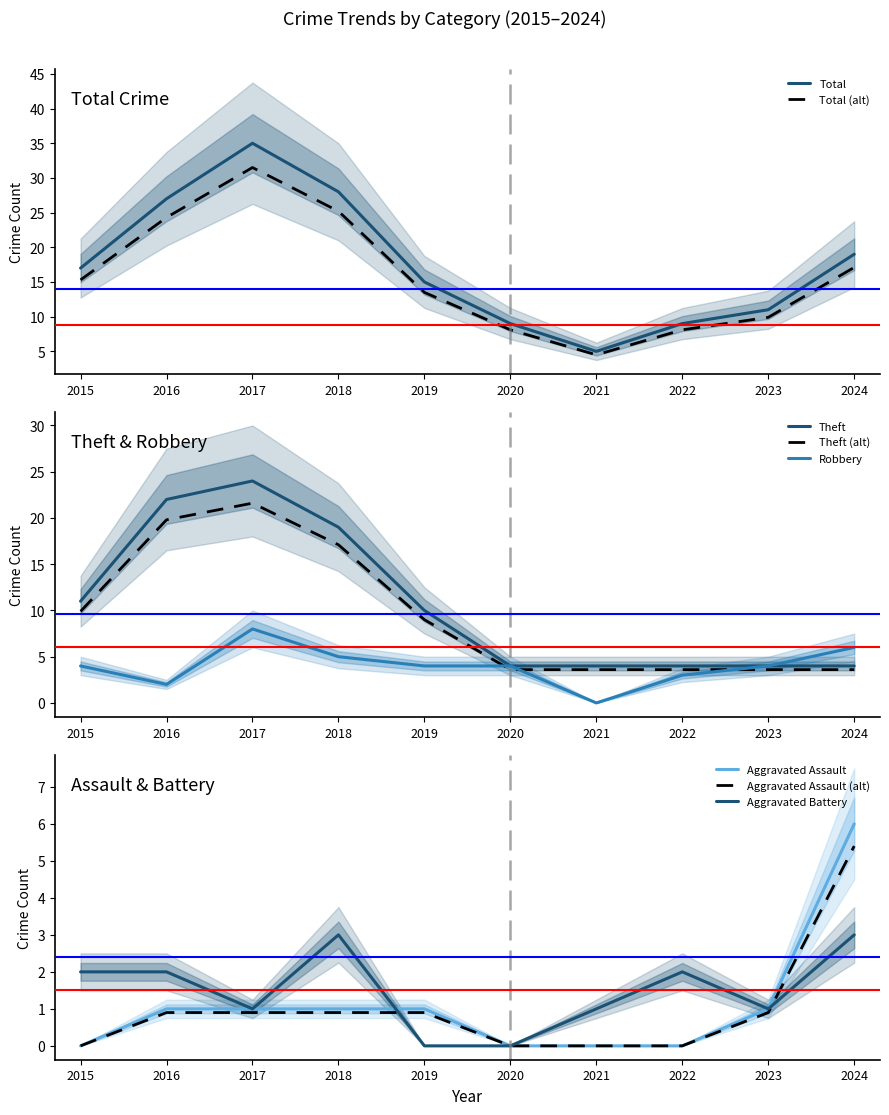

What is the difference between the second highest and second lowest values in the Robbery series?

4.0